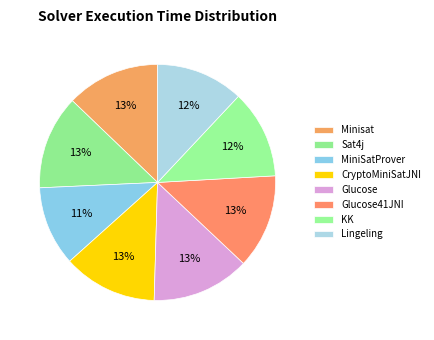

To the nearest percent, what is the average slice percentage?

12%